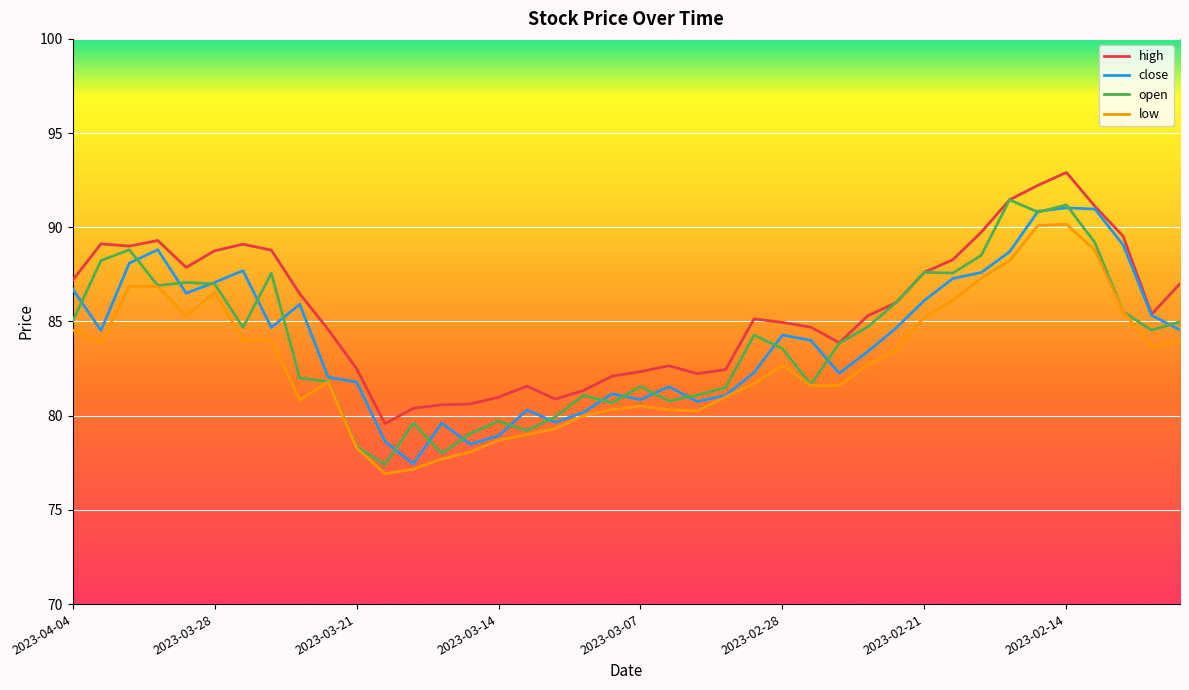

Which series has the largest total across all categories?

high